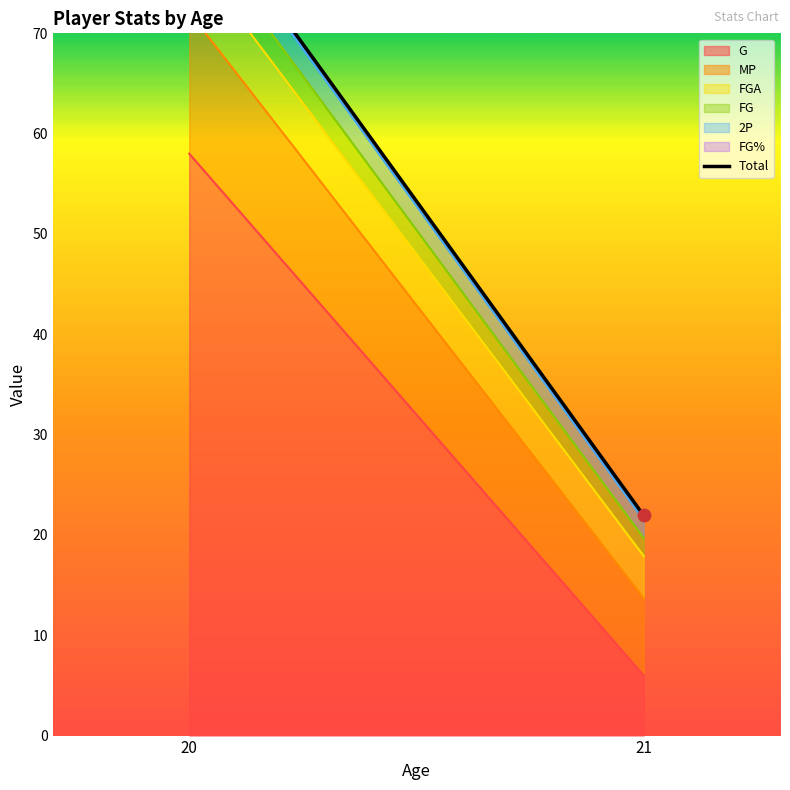

What is the ratio of the value at 21 to the value at 20?

0.3